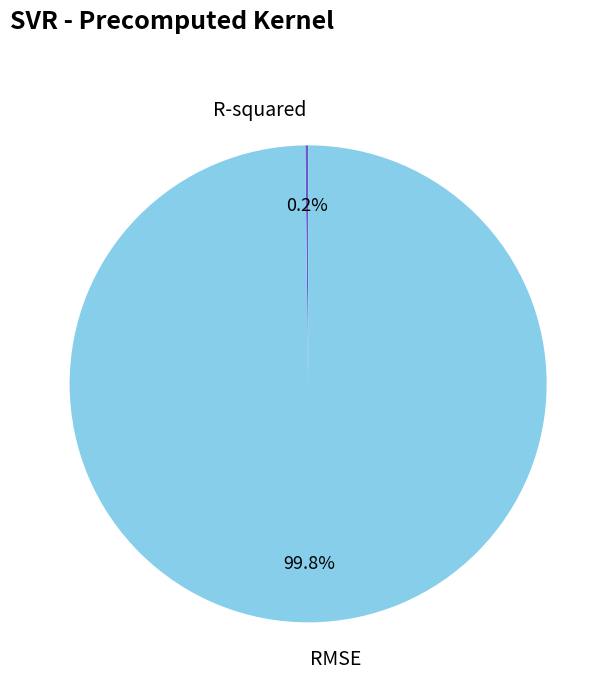

What is the largest slice in the pie chart?

RMSE